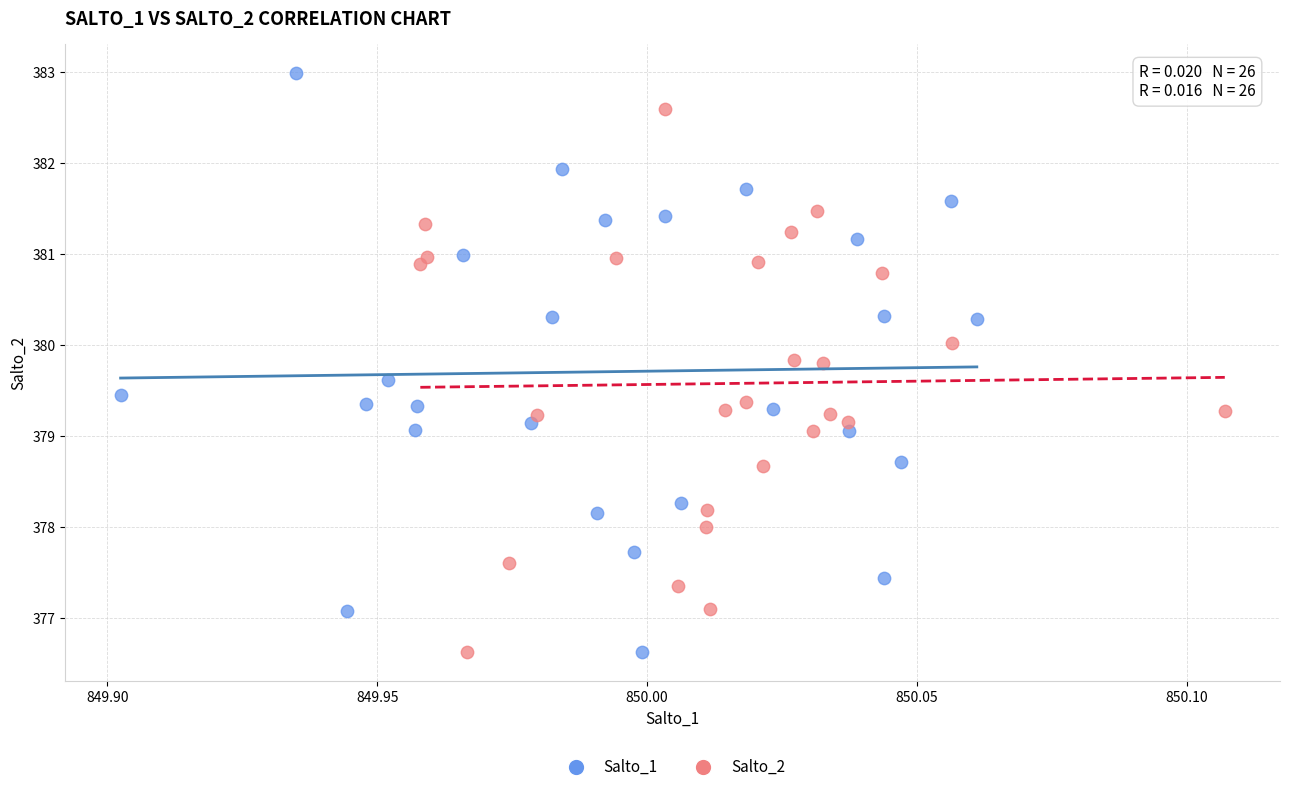

Which series has the widest spread of Y values?

Salto_1